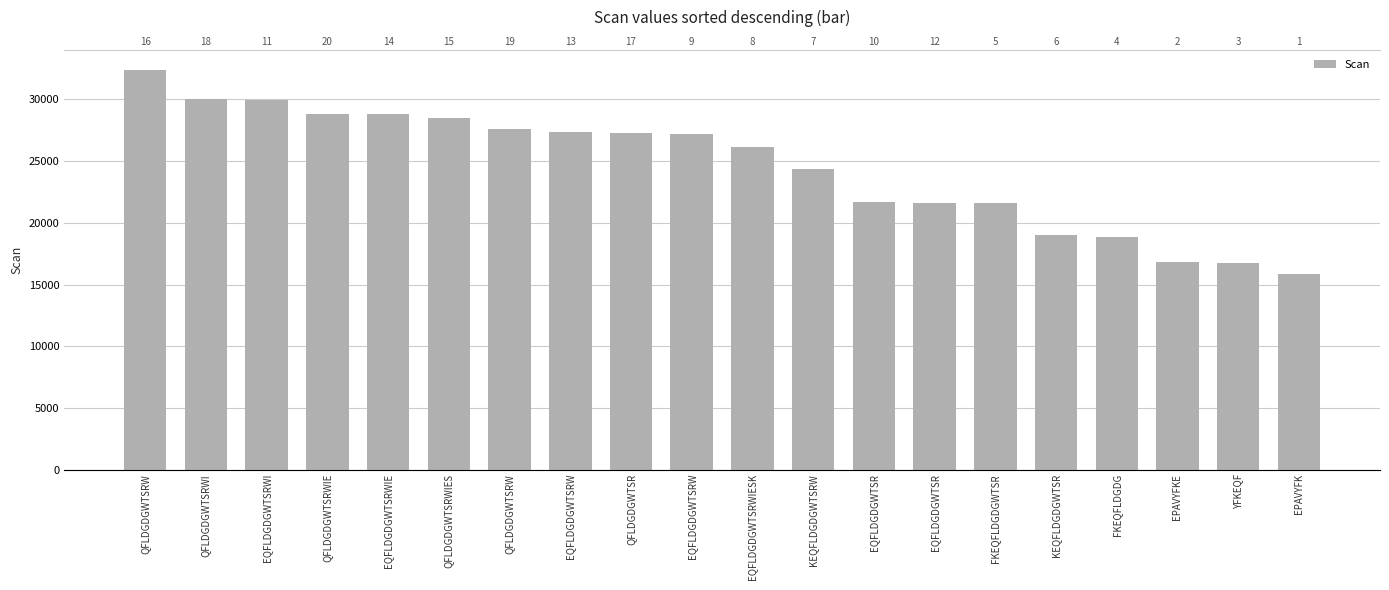

What is the sum of all values?

490690